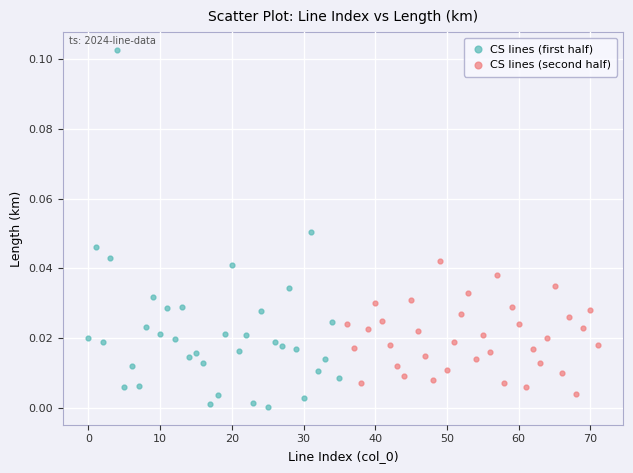

Which series has the widest spread of Y values?

CS lines (first half)